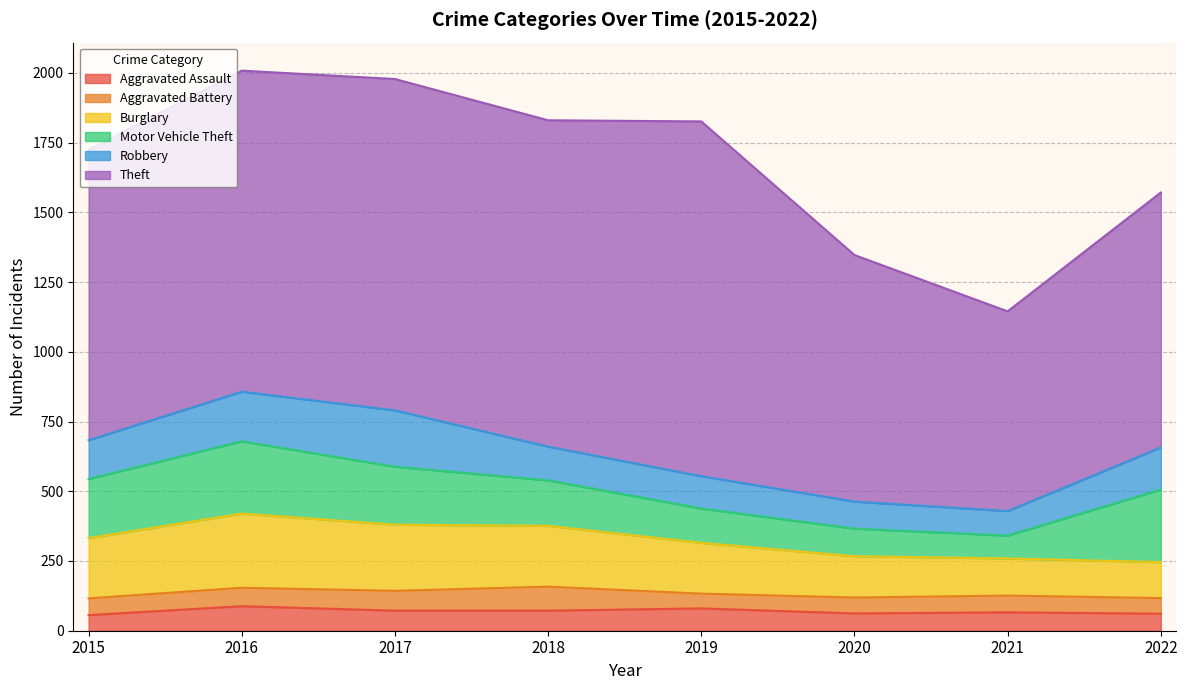

True or false: Burglary and Aggravated Battery cross at least once.

False